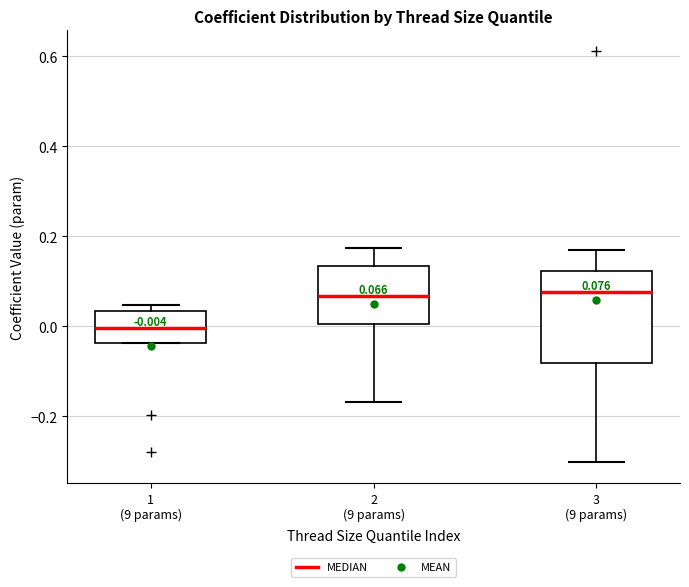

Which box is the tallest, from its lower edge to its upper edge?

3 (9 params)